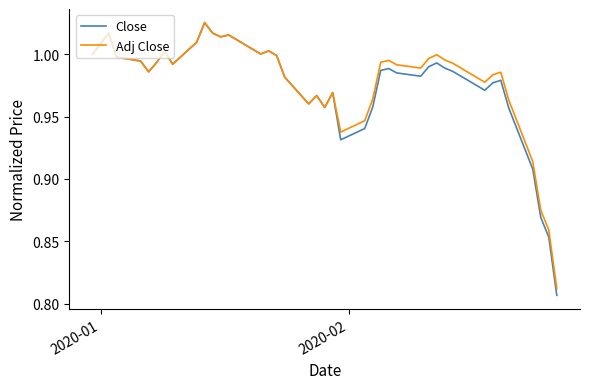

Which series has the widest spread of values?

Close